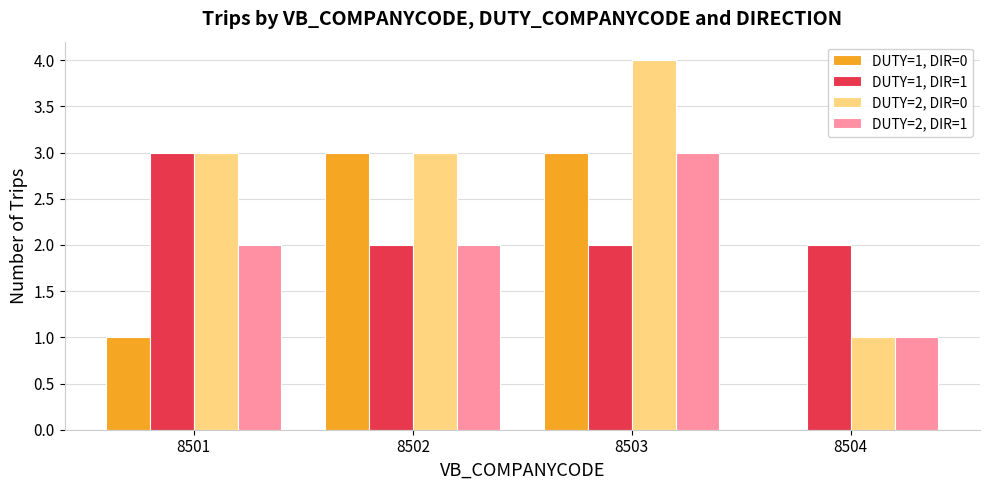

Which series has the largest total across all categories?

DUTY=2, DIR=0